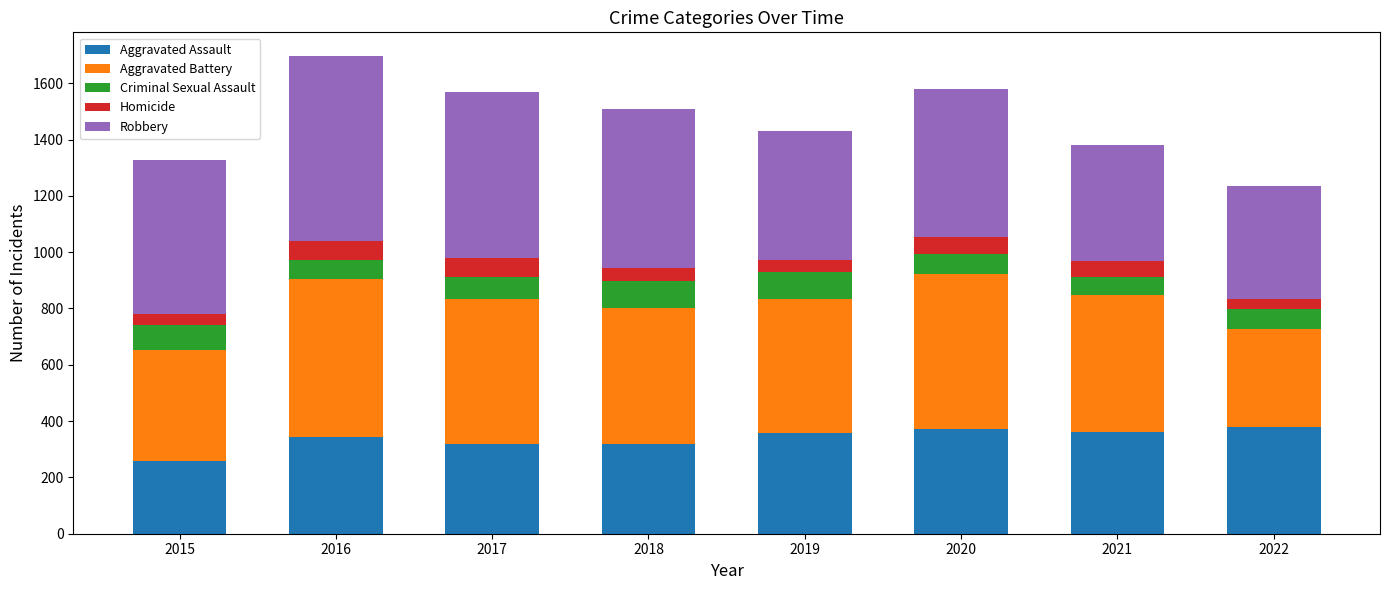

What is the value of the Aggravated Assault bar at the 6th from the left?

372